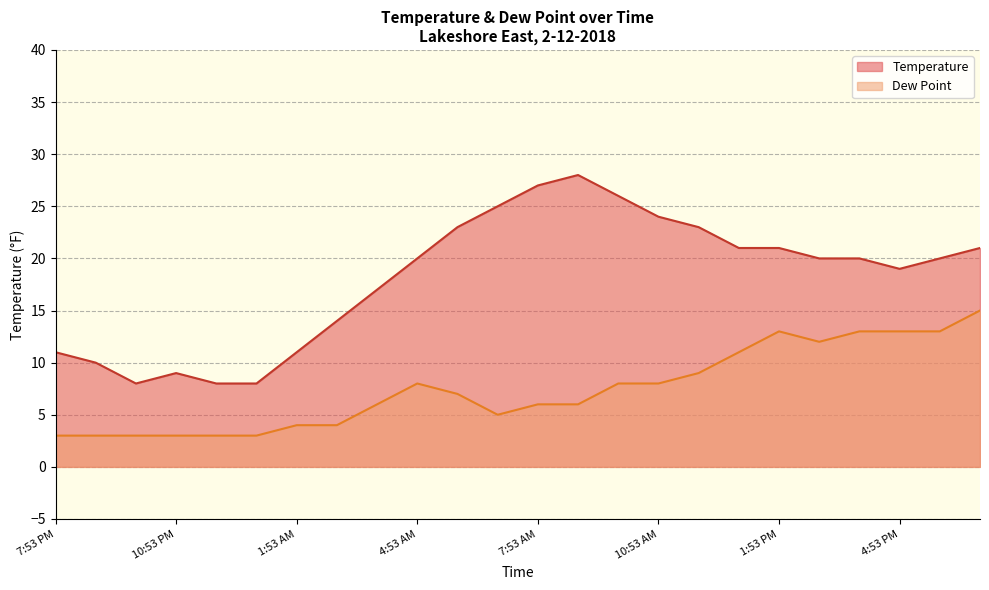

True or false: Temperature and Dew Point intersect in this chart.

False